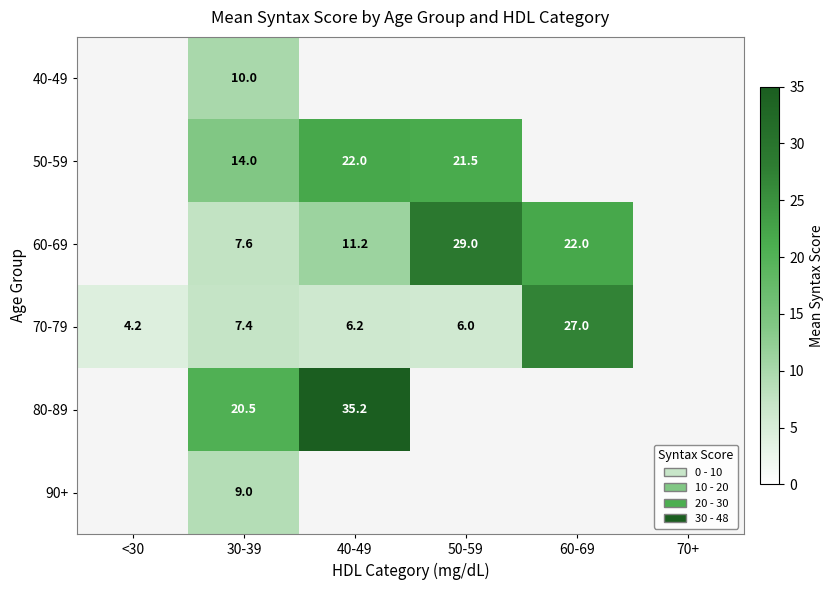

True or false: 70-79 has a value of 27.0 at 60-69.

True